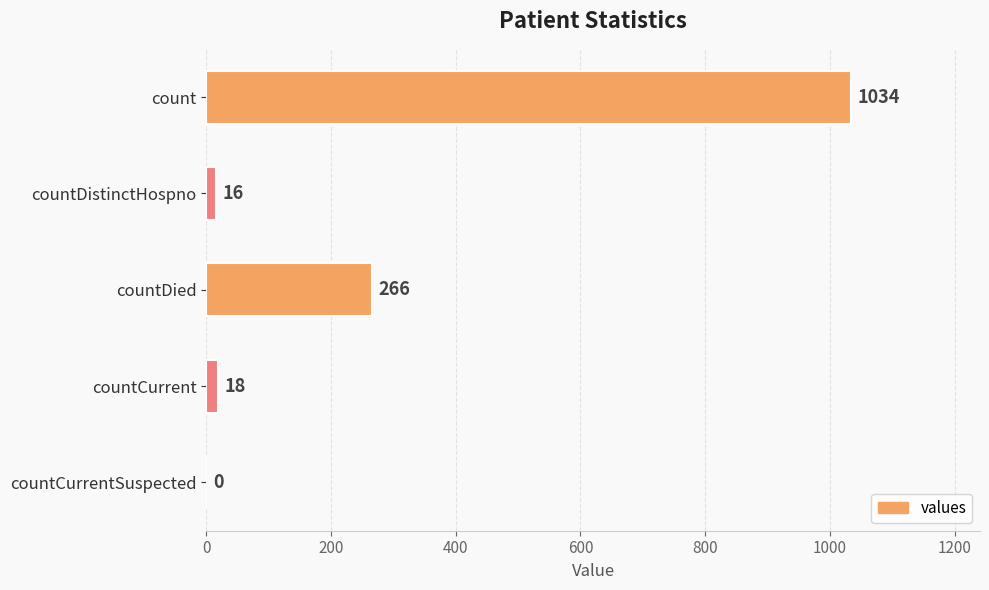

Where is the data nearest to the value 517?

countDied